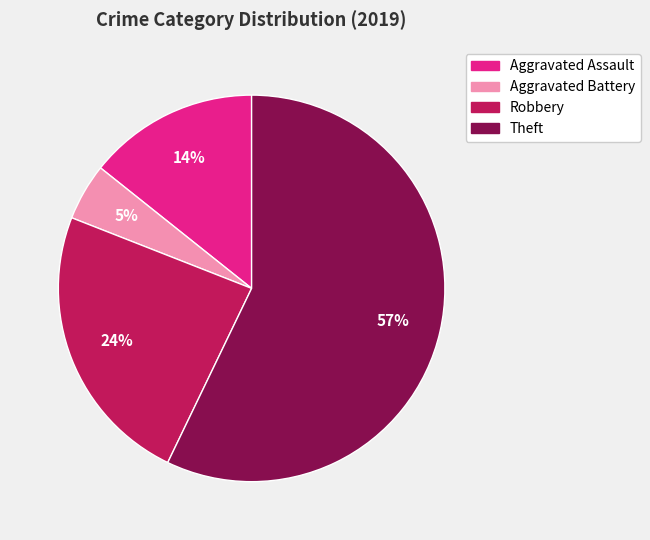

Is there any slice that represents more than half of the pie?

Yes